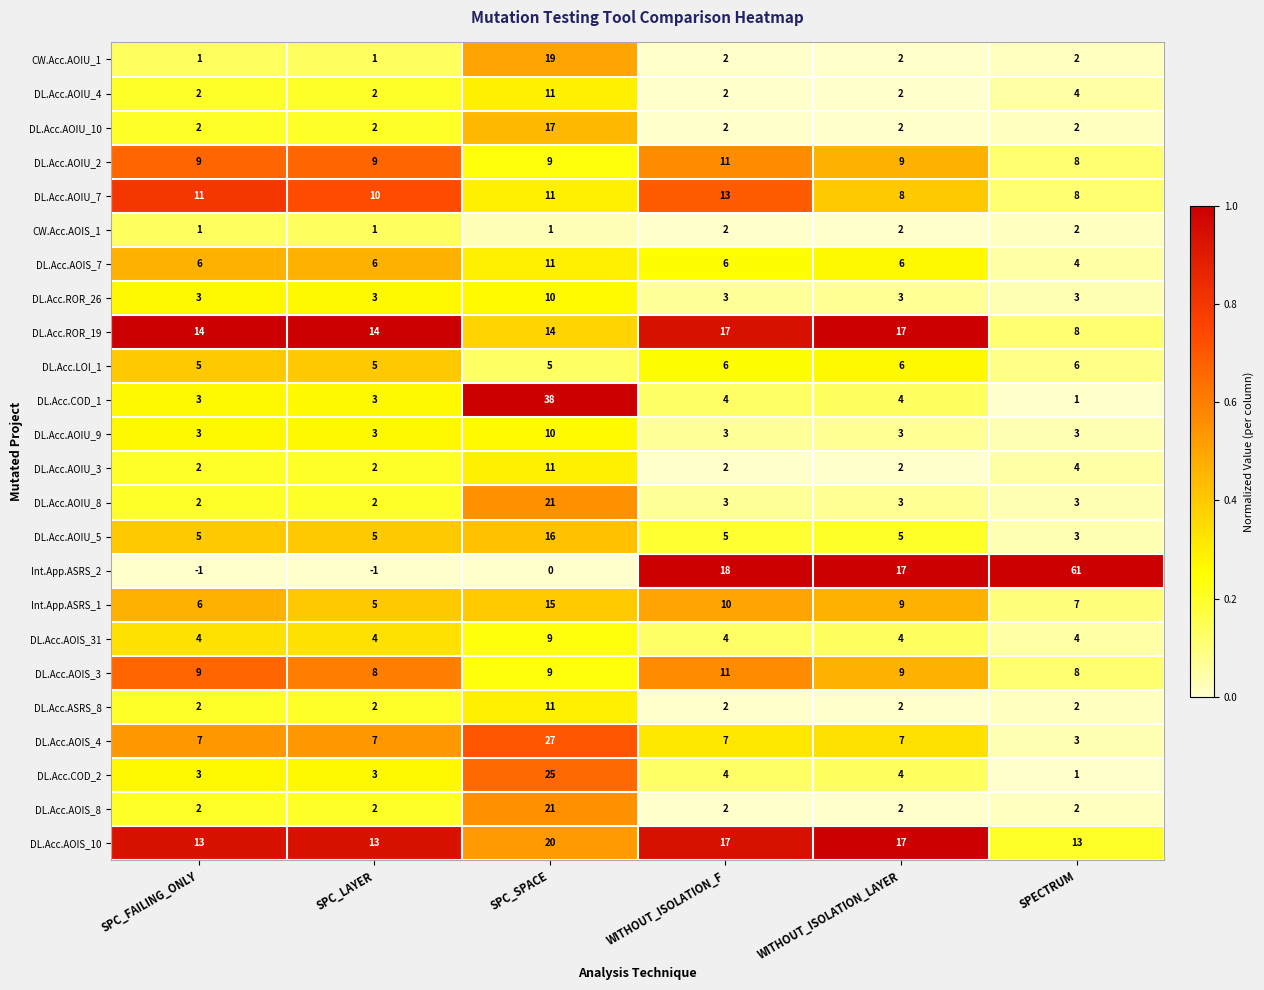

What is the sum of the DL.Acc.AOIS_3 values at SPECTRUM and SPC_SPACE?

17